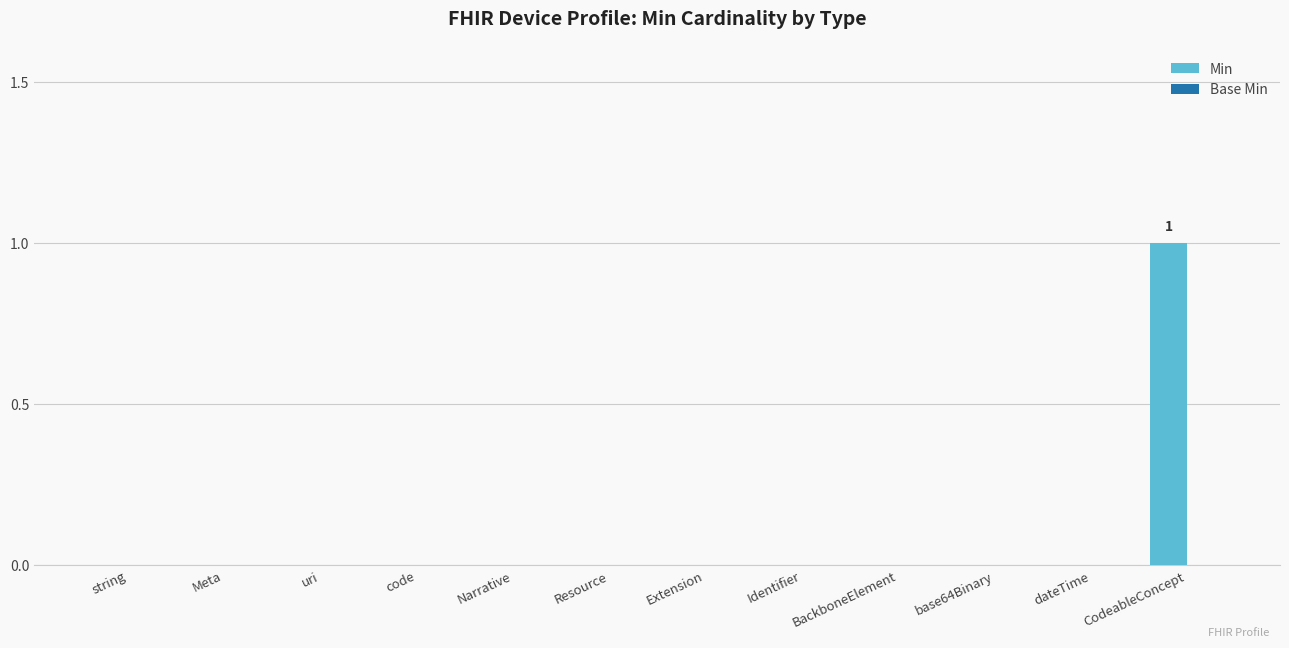

Between string and CodeableConcept, which is larger?

CodeableConcept